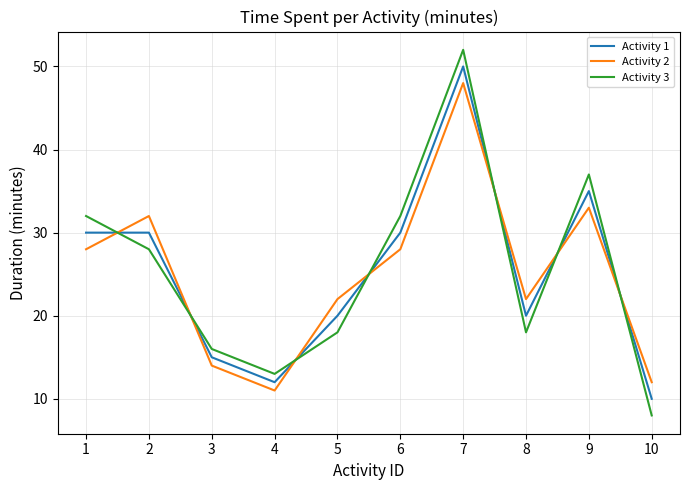

What is the average value of the Activity 3 series?

25